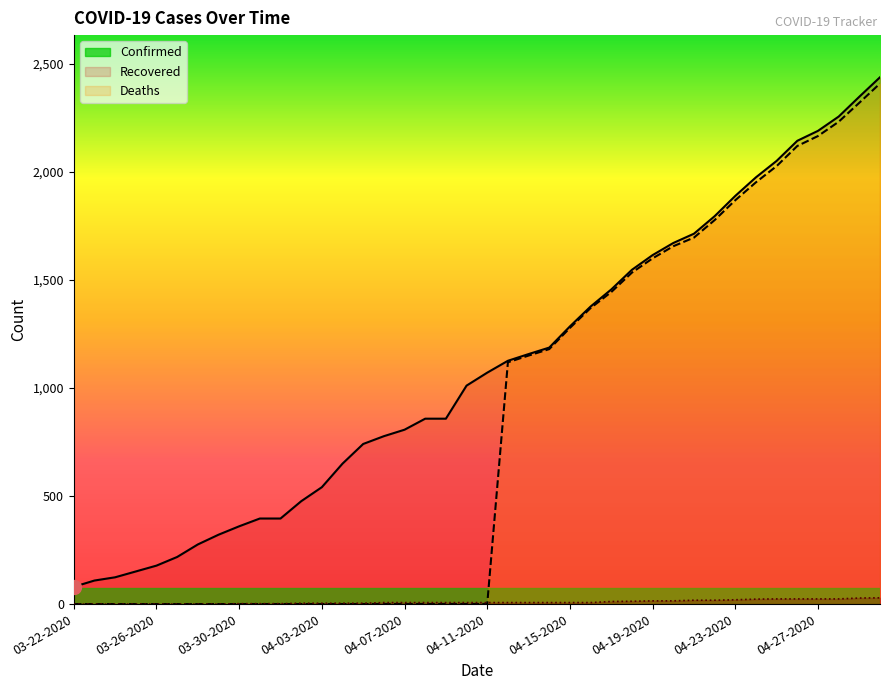

How many data points in Deaths are less than 7?

15